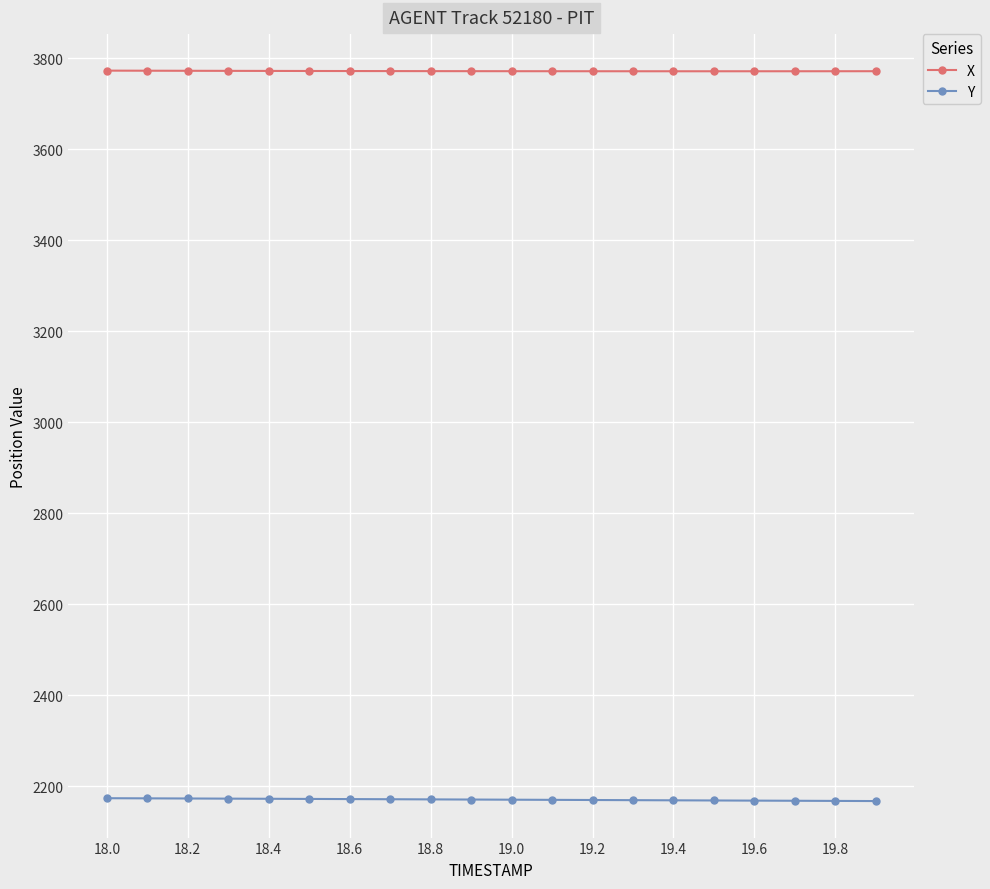

Rank the series by their average value, from lowest to highest.

Y, X